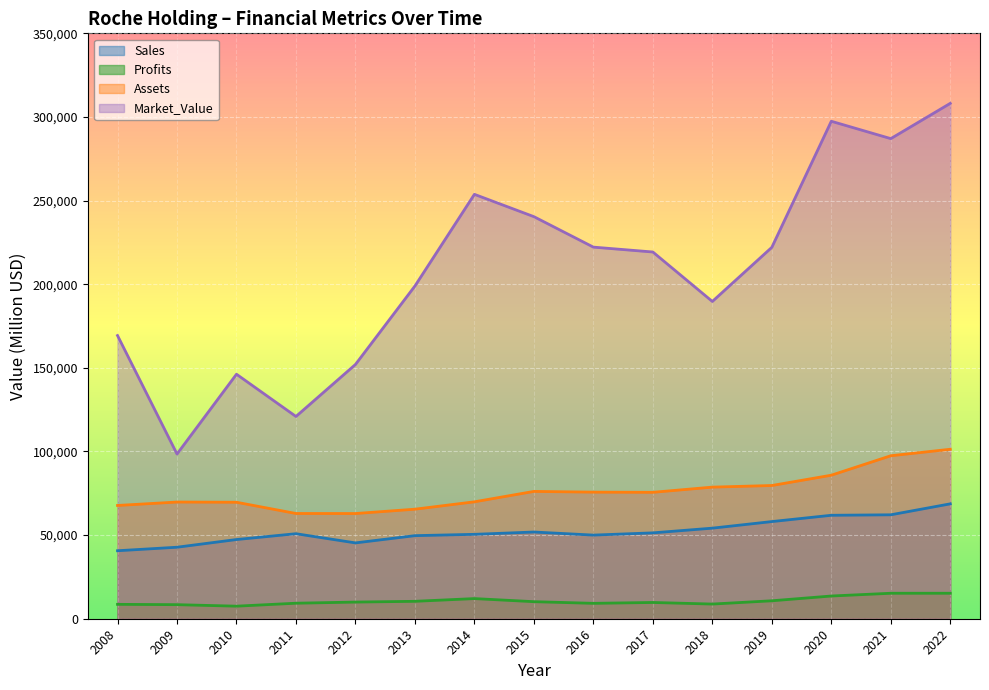

True or false: Profits and Assets cross at least once.

False